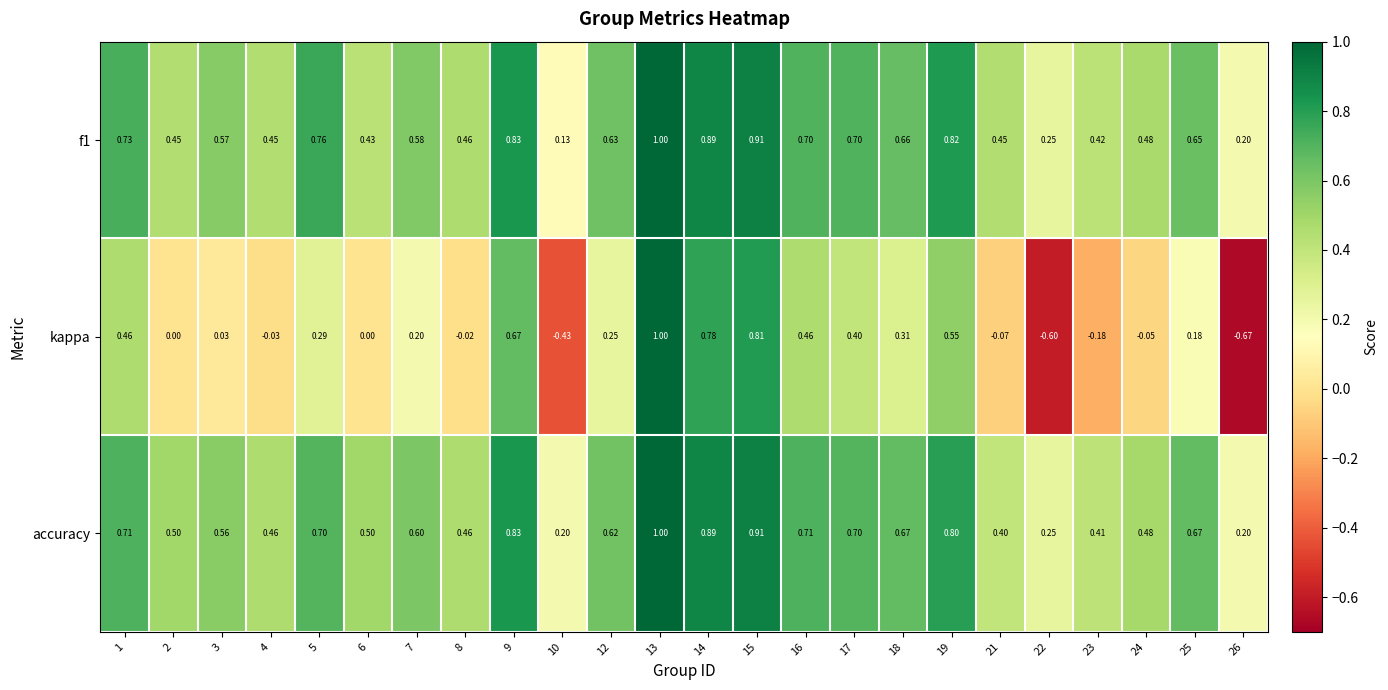

Which series changed the most between 5 and 18?

f1